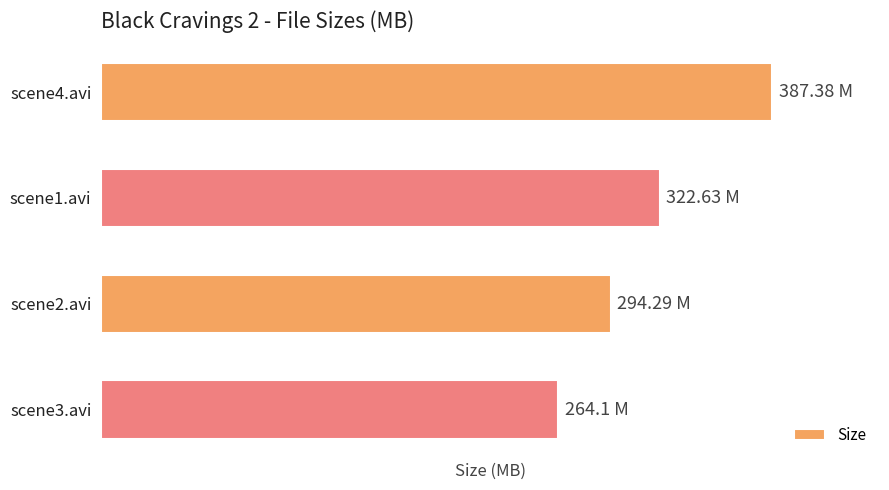

List the labels in order of value, smallest first.

scene3.avi, scene2.avi, scene1.avi, scene4.avi